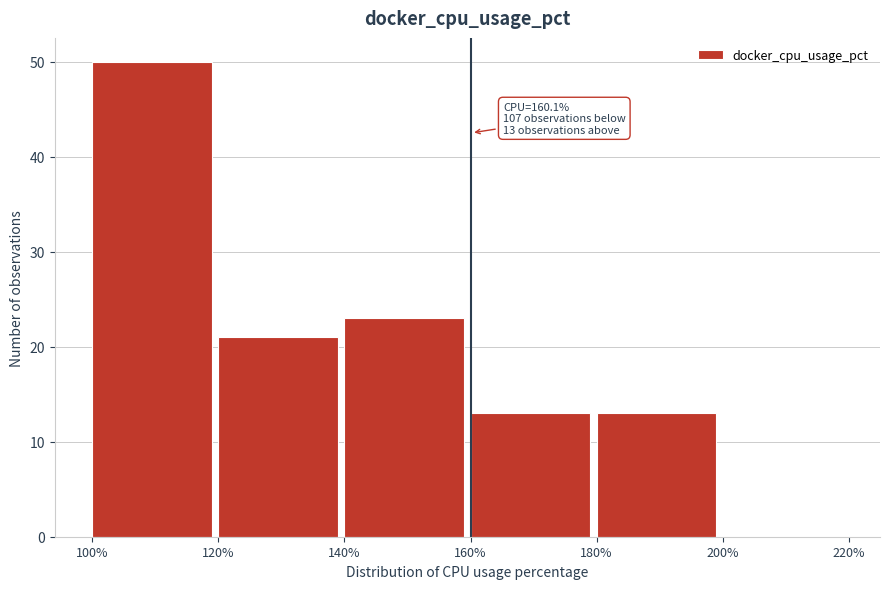

Which range on the x-axis has the tallest bar?

100% to 120%